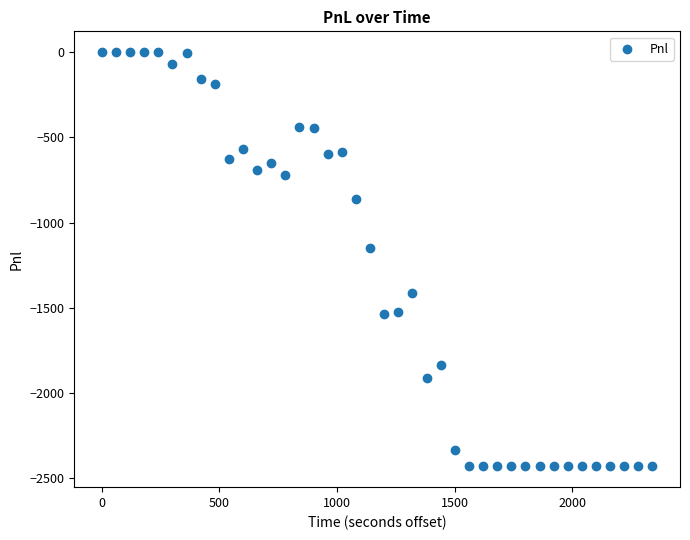

What is the range of X values (max minus min)?

2340.0